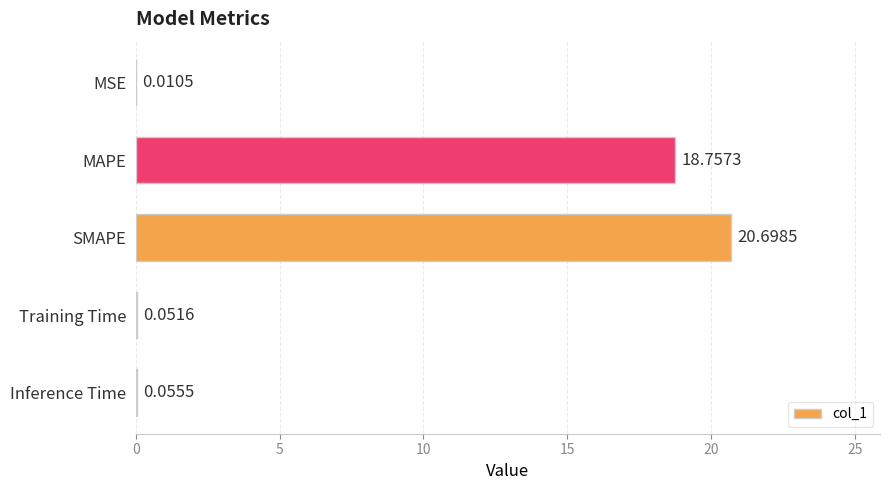

Which has a higher value, Inference Time or MSE?

Inference Time